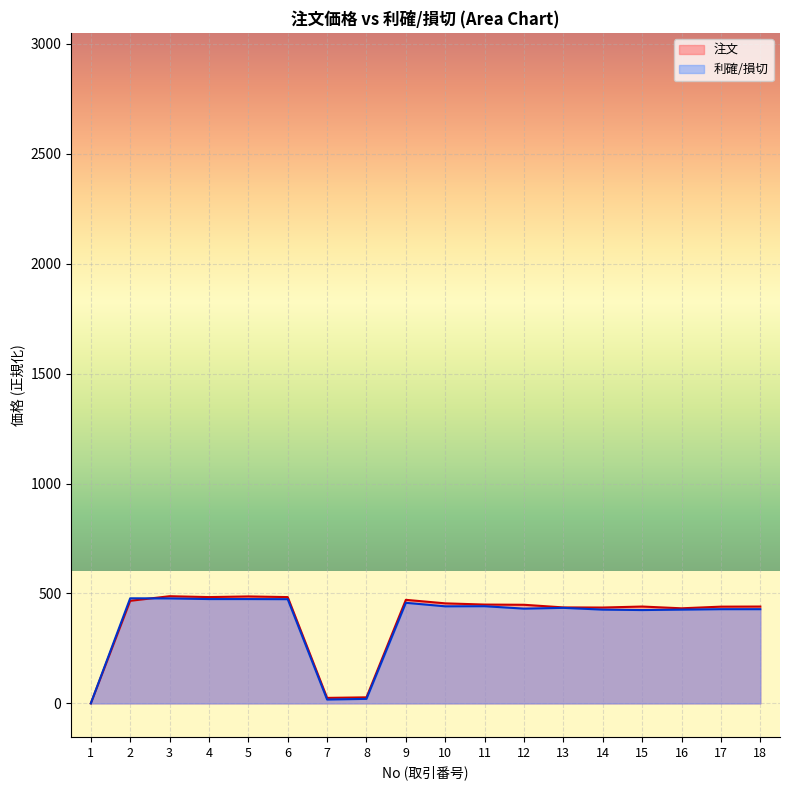

What value does the 利確/損切 series have at 6?

474.0